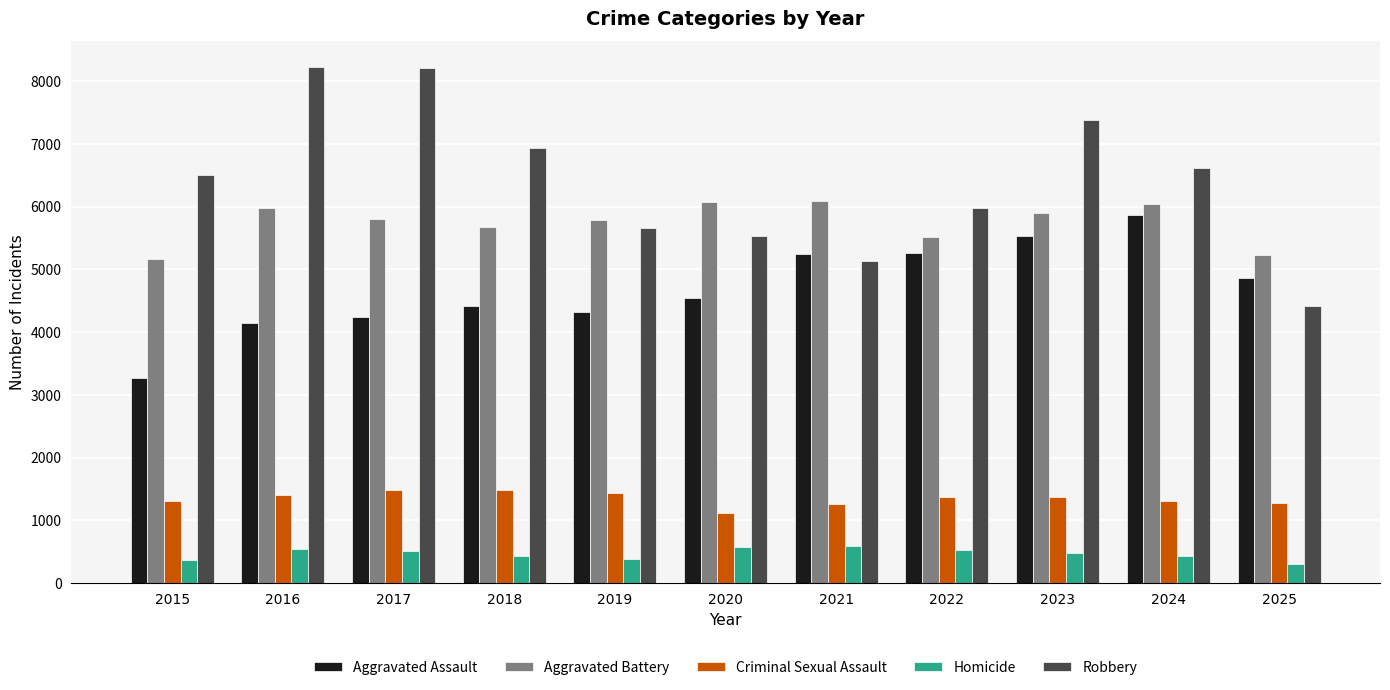

The value of Homicide at 2017 is 124. True or false?

False